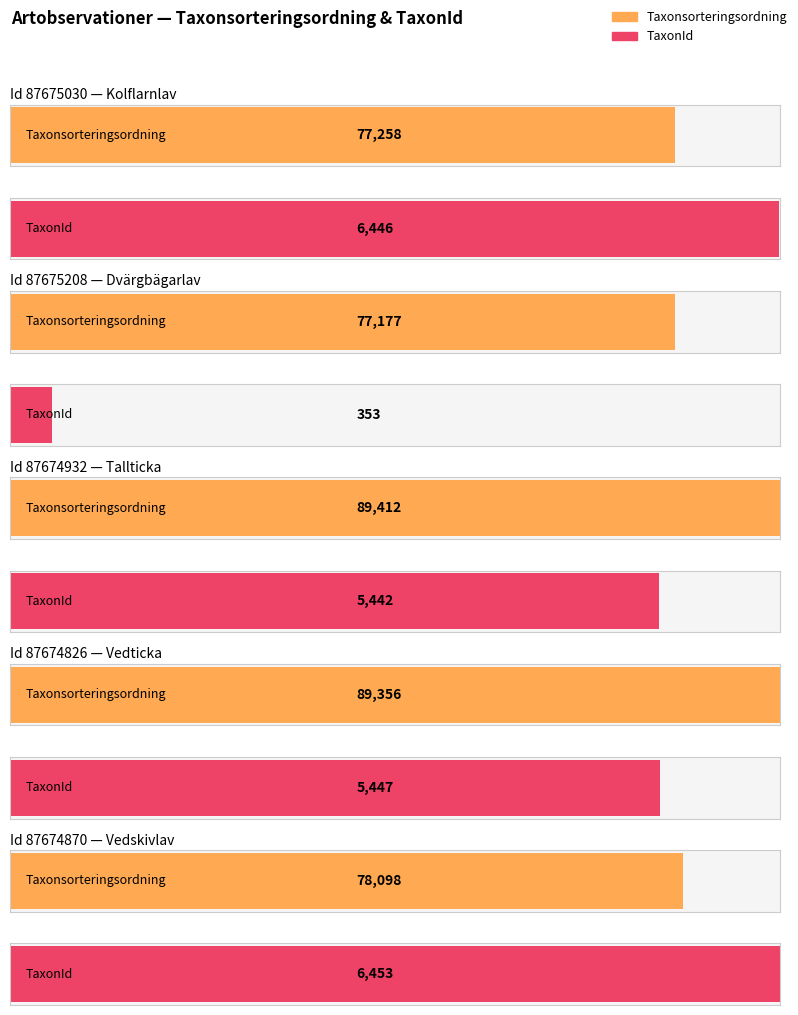

Is the value of Taxonsorteringsordning at 87675208 greater than the value of TaxonId at 87674870?

Yes